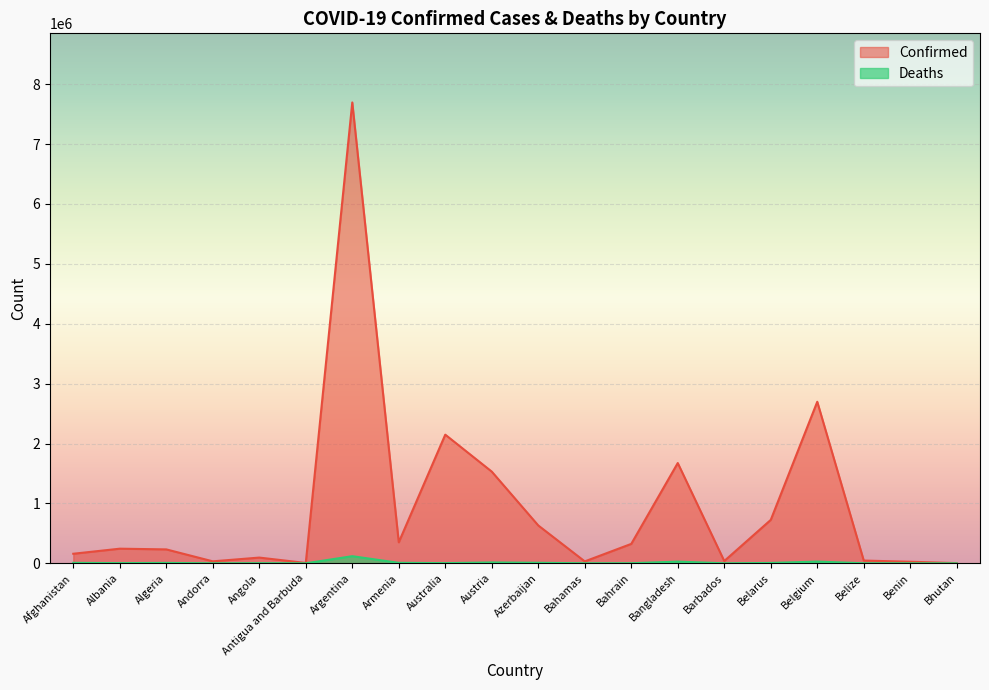

What is the label of the 18th point from the left?

Belize